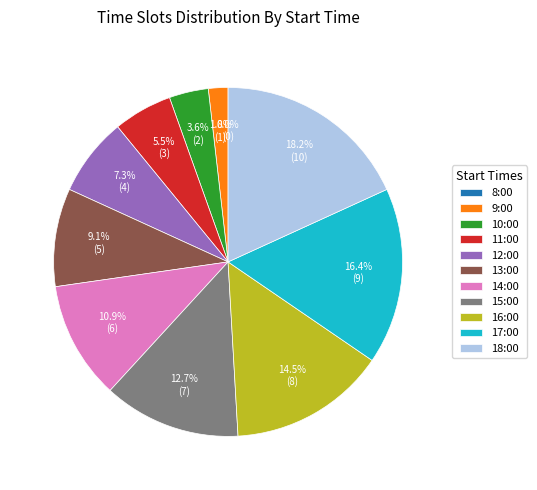

Is there a majority slice in this chart?

No